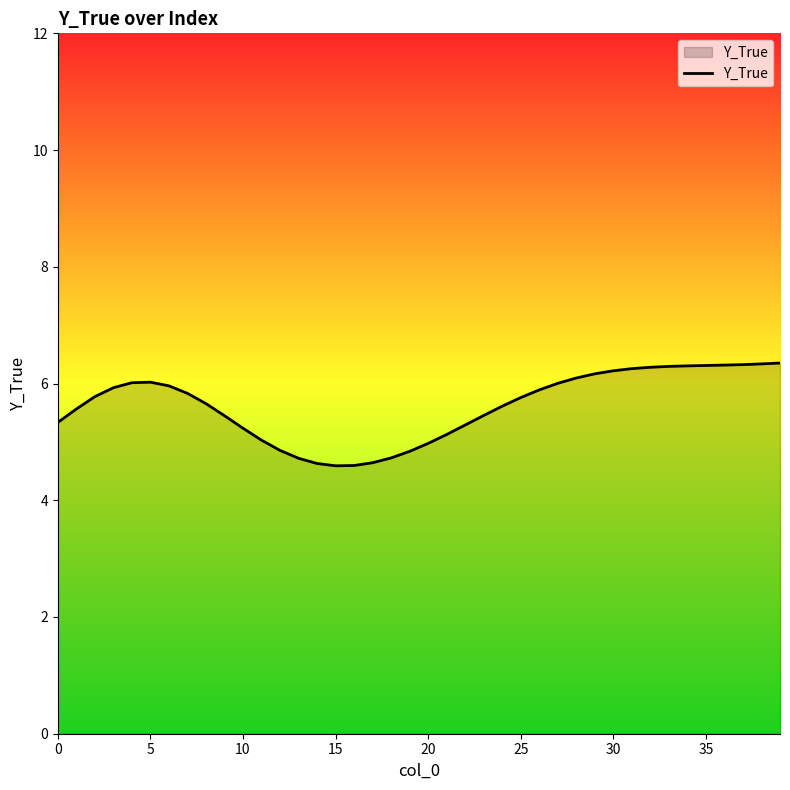

What is the maximum value shown in the chart?

6.4